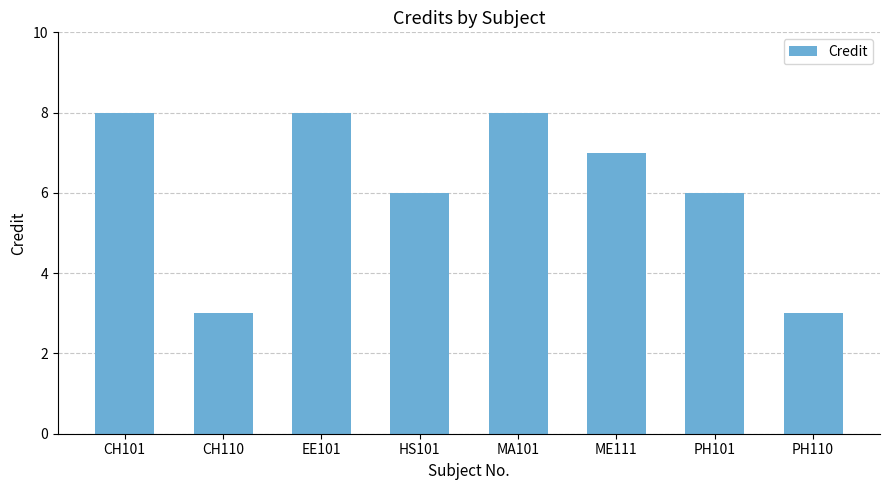

What is the difference between the maximum and second lowest values?

5